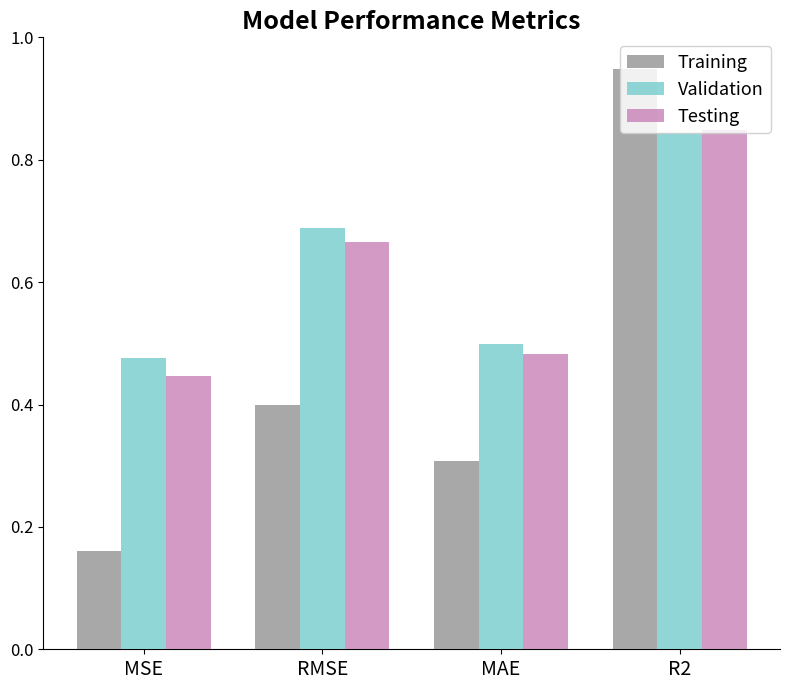

What is the sum of all Validation values?

2.5